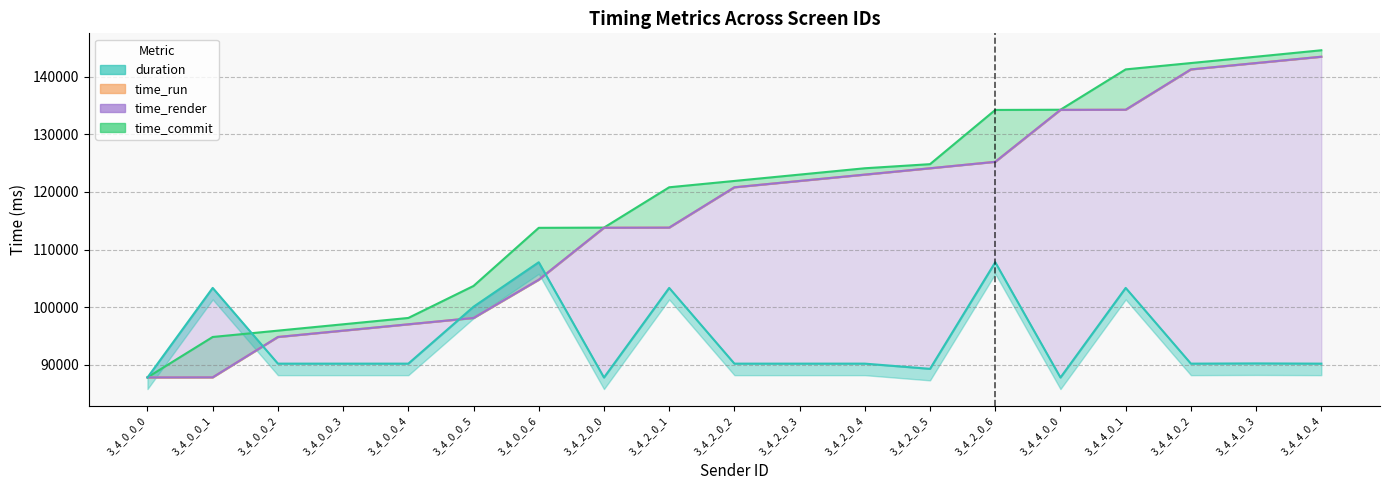

Does the chart have visible grid lines?

Yes